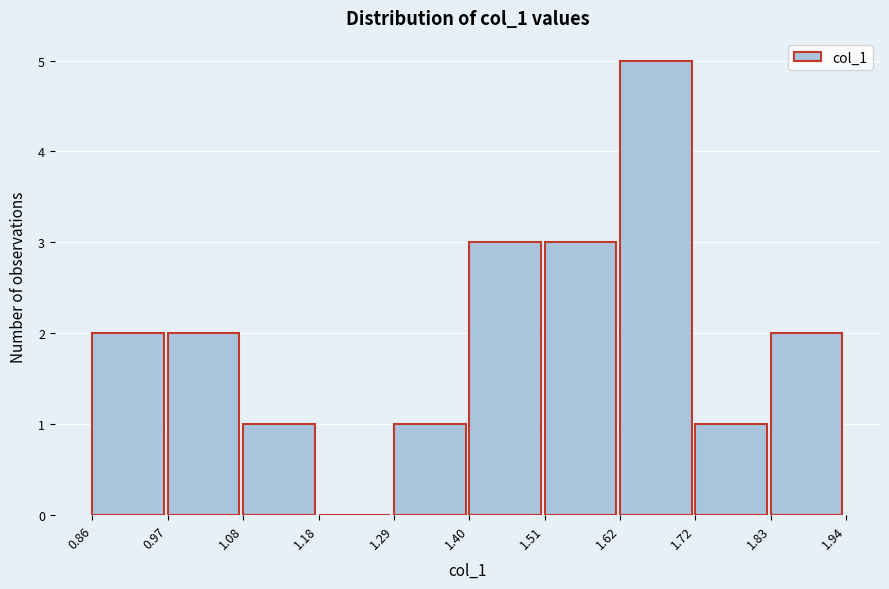

How tall is the bar that spans 0.86 to 0.97 on the x-axis? The values are not printed on the chart, so give them approximately, as read against the axis.

2